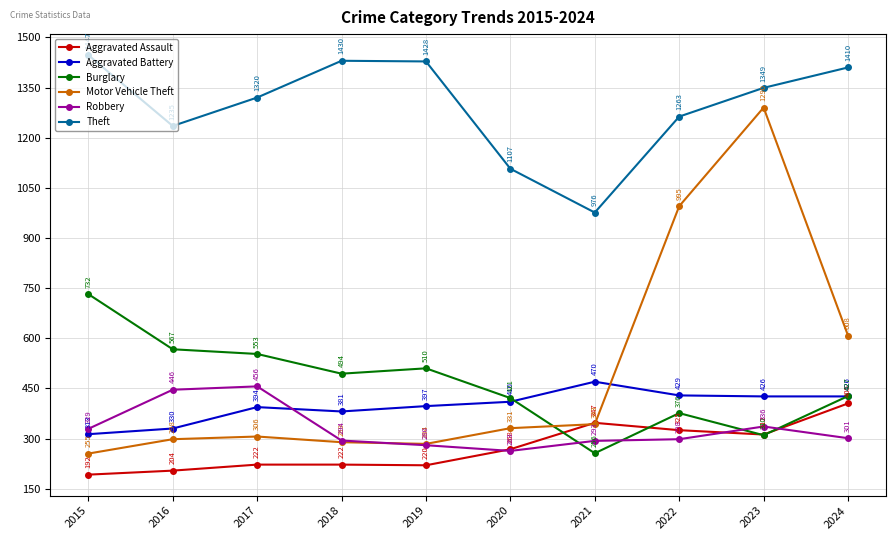

What is the value of the Robbery point at the 5th from the left?

280